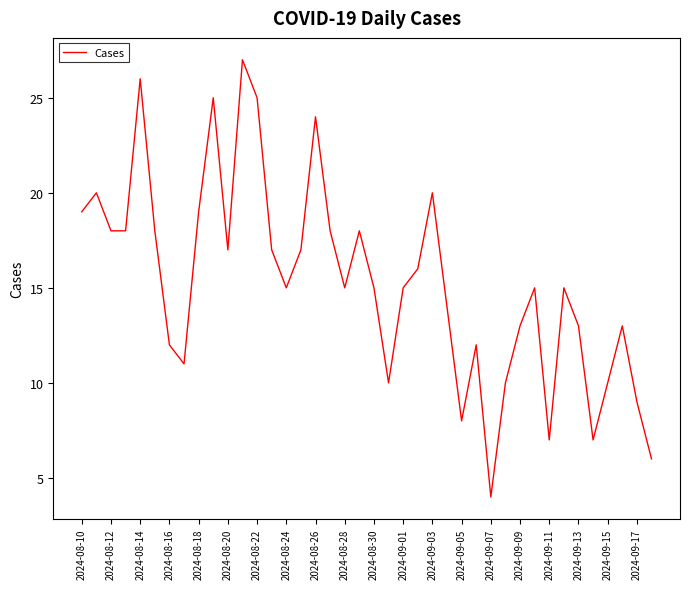

Does the chart have visible grid lines?

No